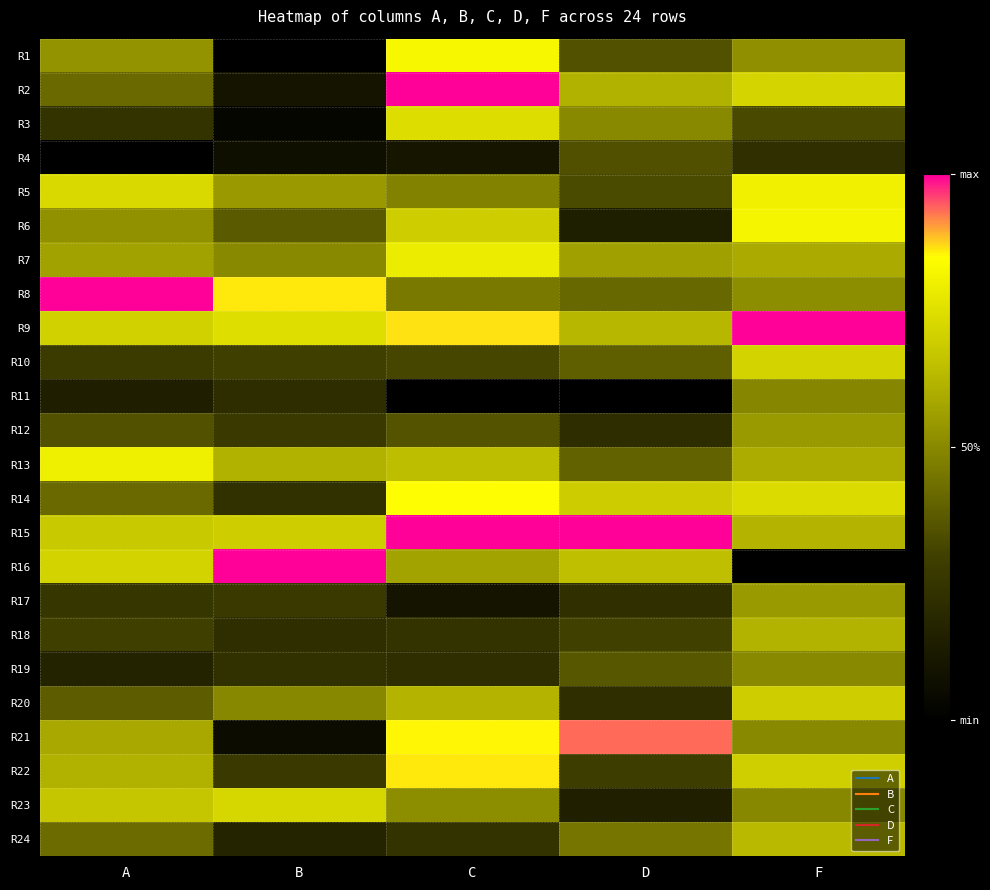

Reading left to right, what are all the values shown in this chart?

R1: A=0.5	B=0.0	C=0.8	D=0.3	F=0.5
R2: A=0.4	B=0.1	C=1.0	D=0.6	F=0.7
R3: A=0.2	B=0.0	C=0.7	D=0.5	F=0.3
R4: A=0.0	B=0.1	C=0.1	D=0.3	F=0.2
R5: A=0.7	B=0.5	C=0.5	D=0.3	F=0.8
R6: A=0.5	B=0.4	C=0.7	D=0.1	F=0.8
R7: A=0.6	B=0.5	C=0.8	D=0.6	F=0.6
R8: A=1.0	B=0.9	C=0.5	D=0.4	F=0.5
R9: A=0.7	B=0.7	C=0.9	D=0.6	F=1.0
R10: A=0.3	B=0.3	C=0.3	D=0.4	F=0.7
R11: A=0.2	B=0.2	C=0.0	D=0.0	F=0.5
R12: A=0.3	B=0.3	C=0.4	D=0.2	F=0.5
R13: A=0.8	B=0.6	C=0.6	D=0.4	F=0.6
R14: A=0.4	B=0.2	C=0.8	D=0.7	F=0.7
R15: A=0.7	B=0.7	C=1.0	D=1.0	F=0.6
R16: A=0.7	B=1.0	C=0.6	D=0.7	F=0.0
R17: A=0.3	B=0.3	C=0.1	D=0.2	F=0.5
R18: A=0.3	B=0.2	C=0.2	D=0.3	F=0.6
R19: A=0.2	B=0.2	C=0.2	D=0.4	F=0.5
R20: A=0.4	B=0.5	C=0.6	D=0.2	F=0.7
R21: A=0.6	B=0.1	C=0.9	D=0.9	F=0.5
R22: A=0.6	B=0.3	C=0.9	D=0.3	F=0.7
R23: A=0.7	B=0.7	C=0.5	D=0.2	F=0.5
R24: A=0.4	B=0.2	C=0.2	D=0.4	F=0.6